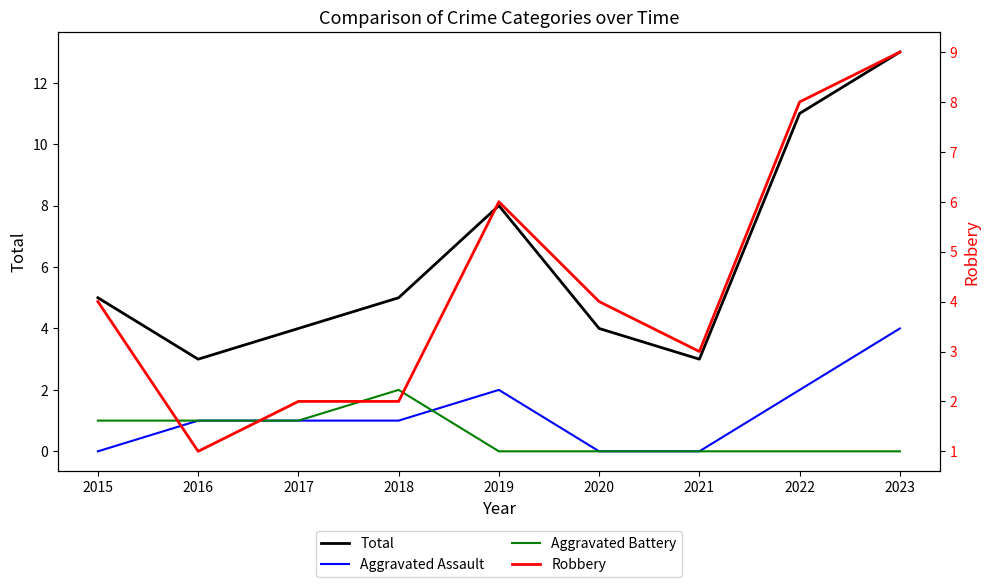

What is the difference between the second highest and second lowest values in the Robbery series?

6